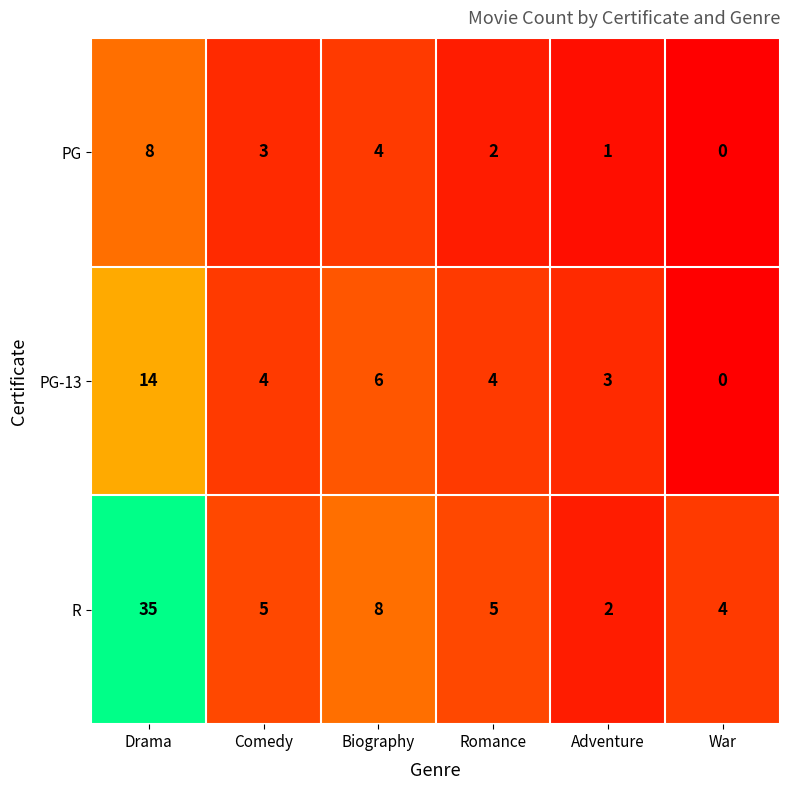

The PG series shows 1 at Adventure. True or false?

True